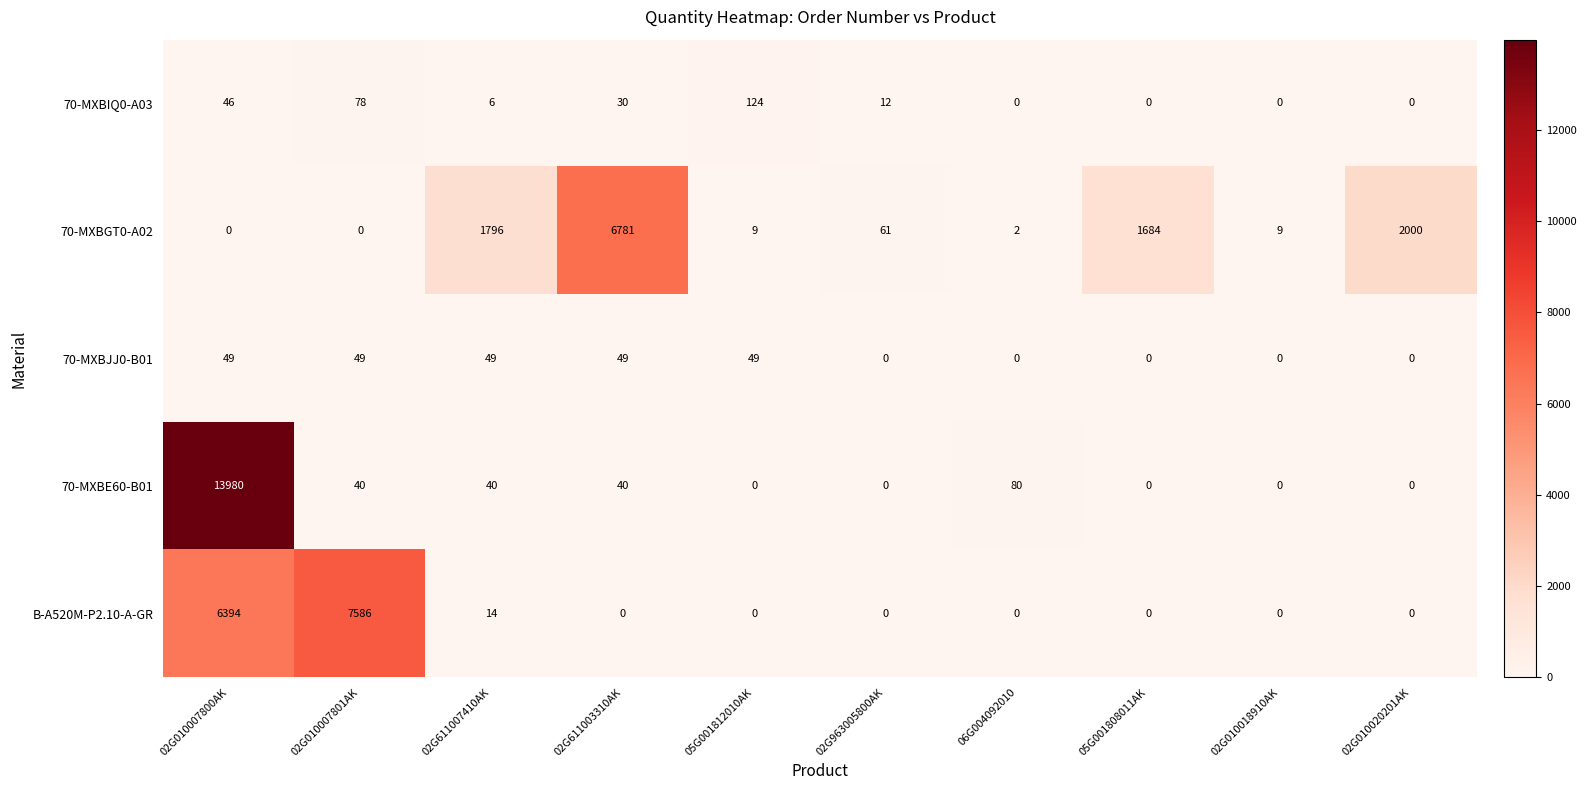

The 70-MXBGT0-A02 series shows 2 at 06G004092010. True or false?

True